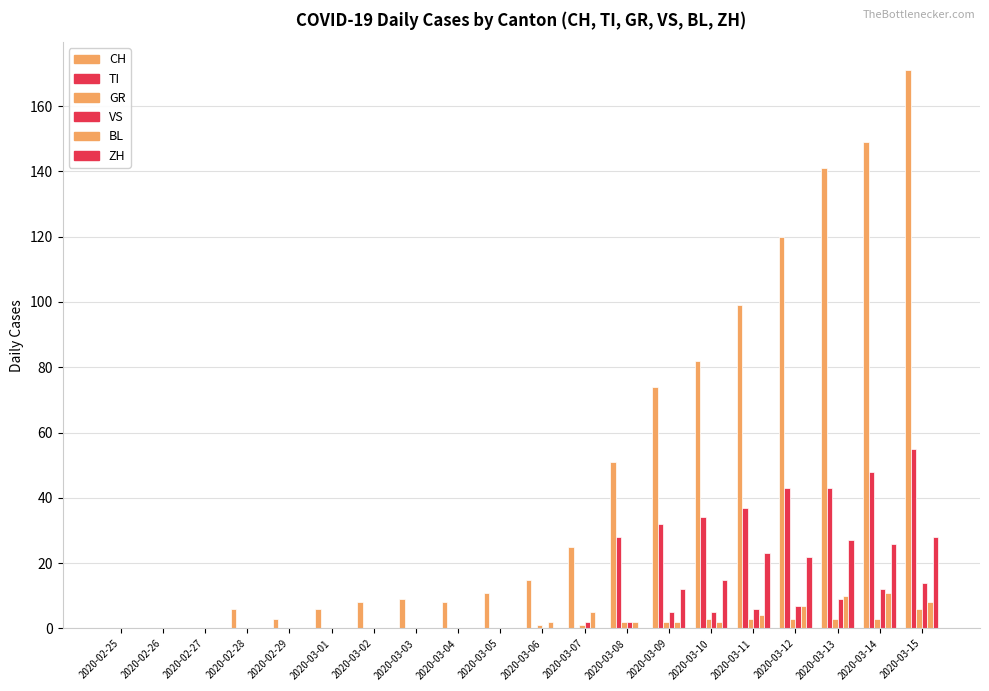

Is it true that VS equals 3 at 2020-03-11?

False